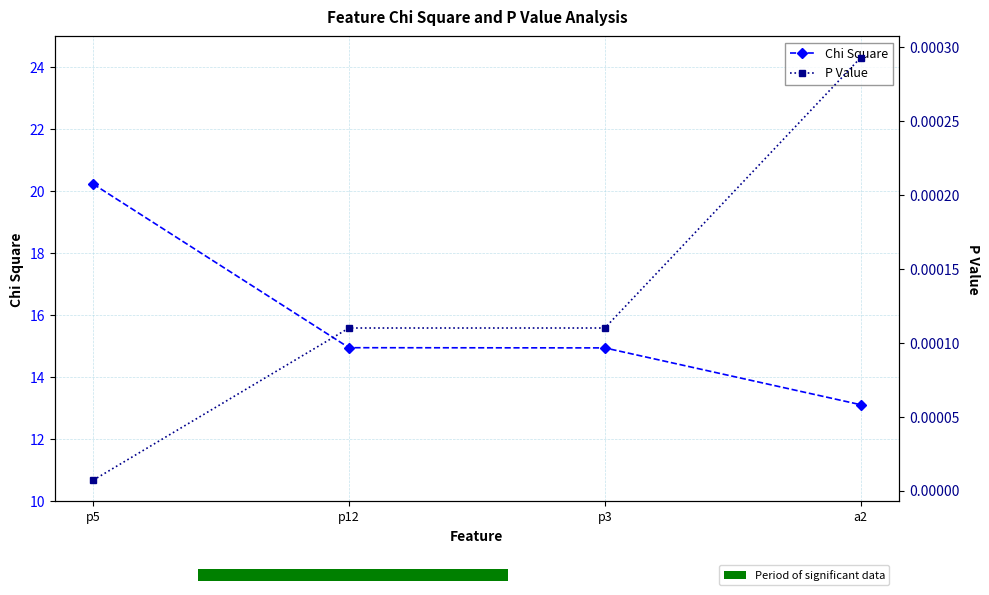

What are all the series names shown in the legend?

Chi Square, P Value